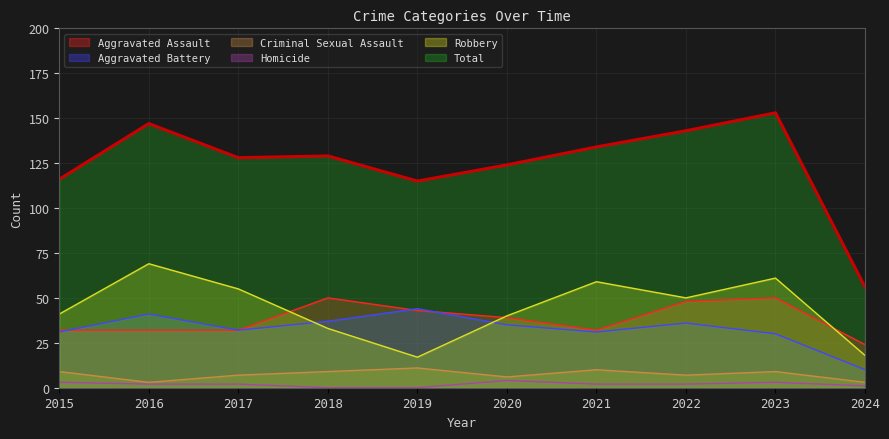

At which category is the sum across all series the highest?

2023